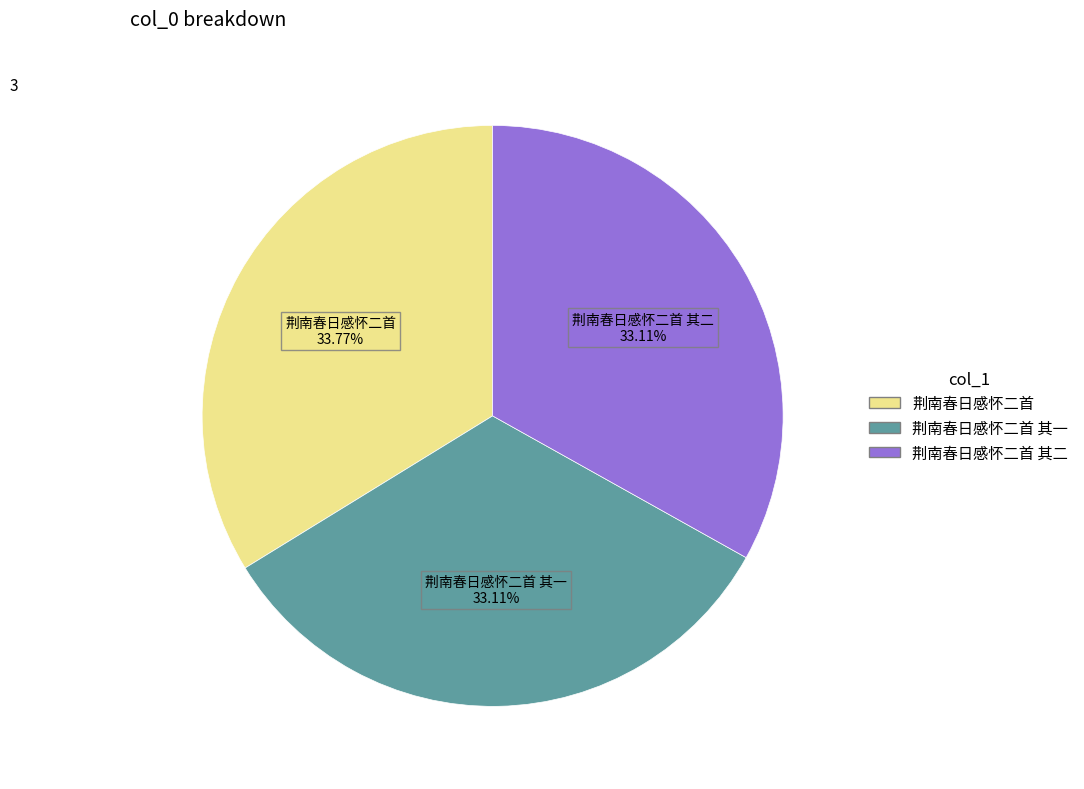

To the nearest percent, what is the difference between the 荆南春日感怀二首 其一 and 荆南春日感怀二首 slice percentages?

1%